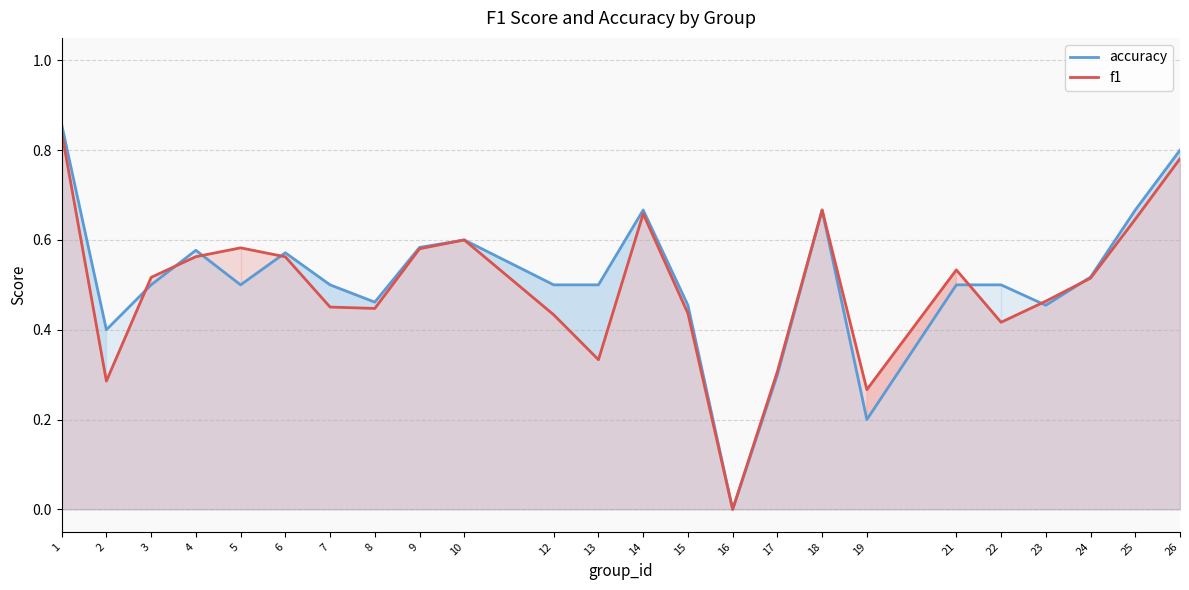

How many lines are shown in the chart?

2